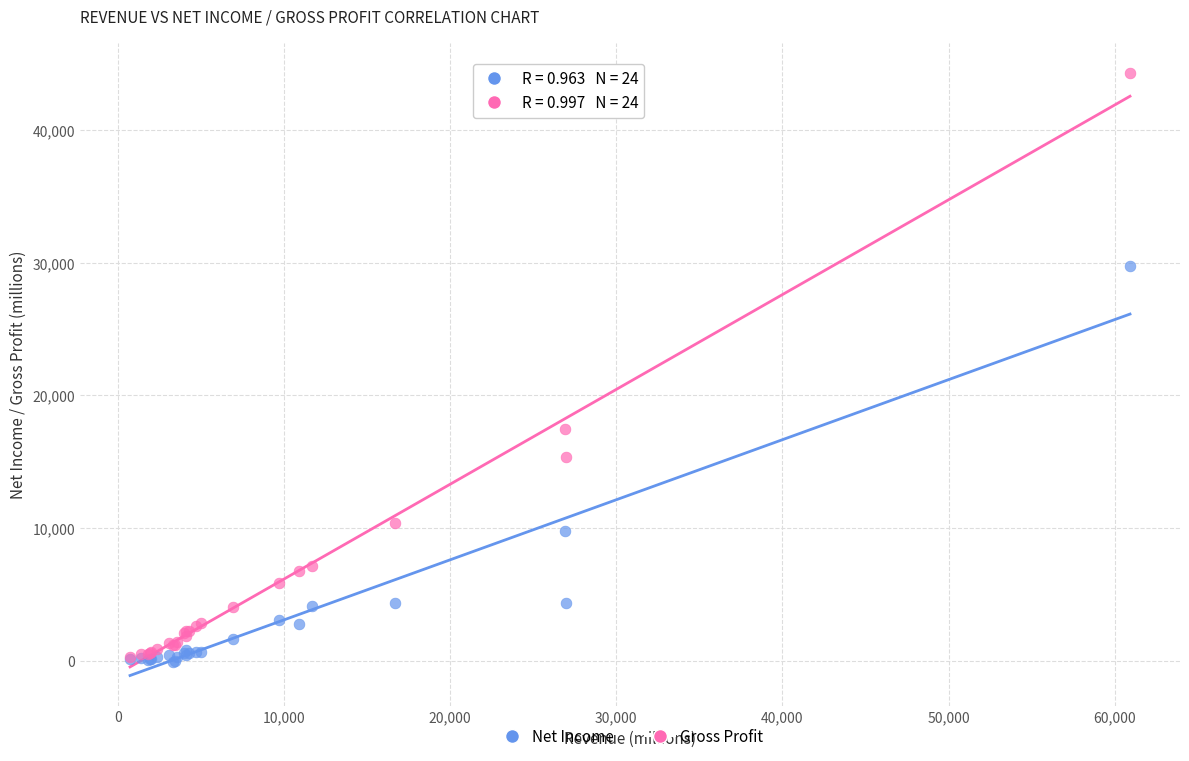

Across all series, what Y value is closest to 22116?

17475.0